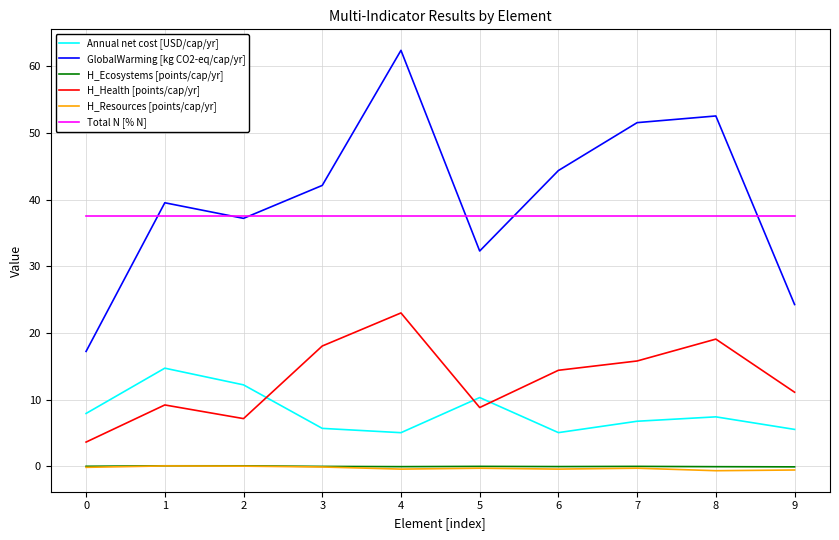

Which series has the widest spread of values?

GlobalWarming [kg CO2-eq/cap/yr]